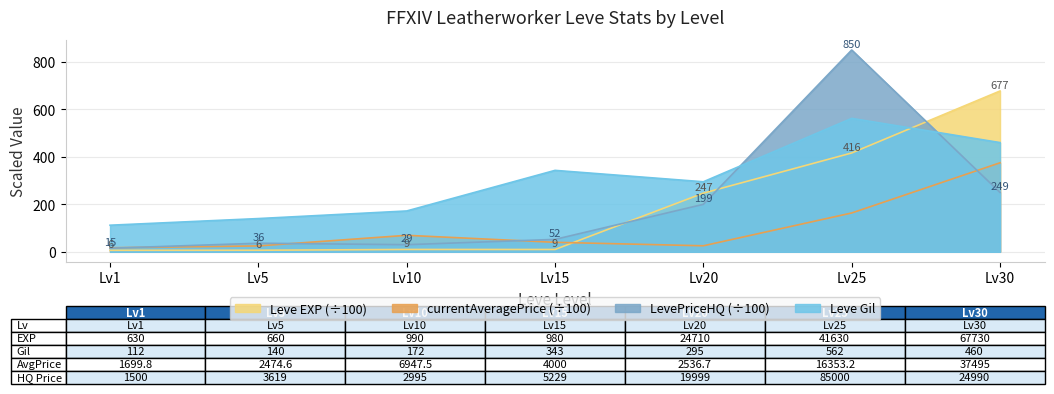

What is the difference between the second highest and minimum values in the Leve Gil series?

348.0